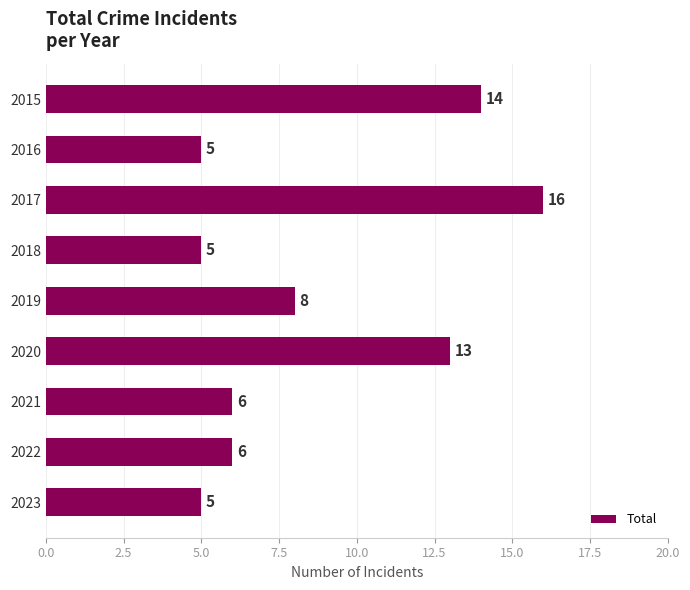

What is the minimum value shown in the chart?

5